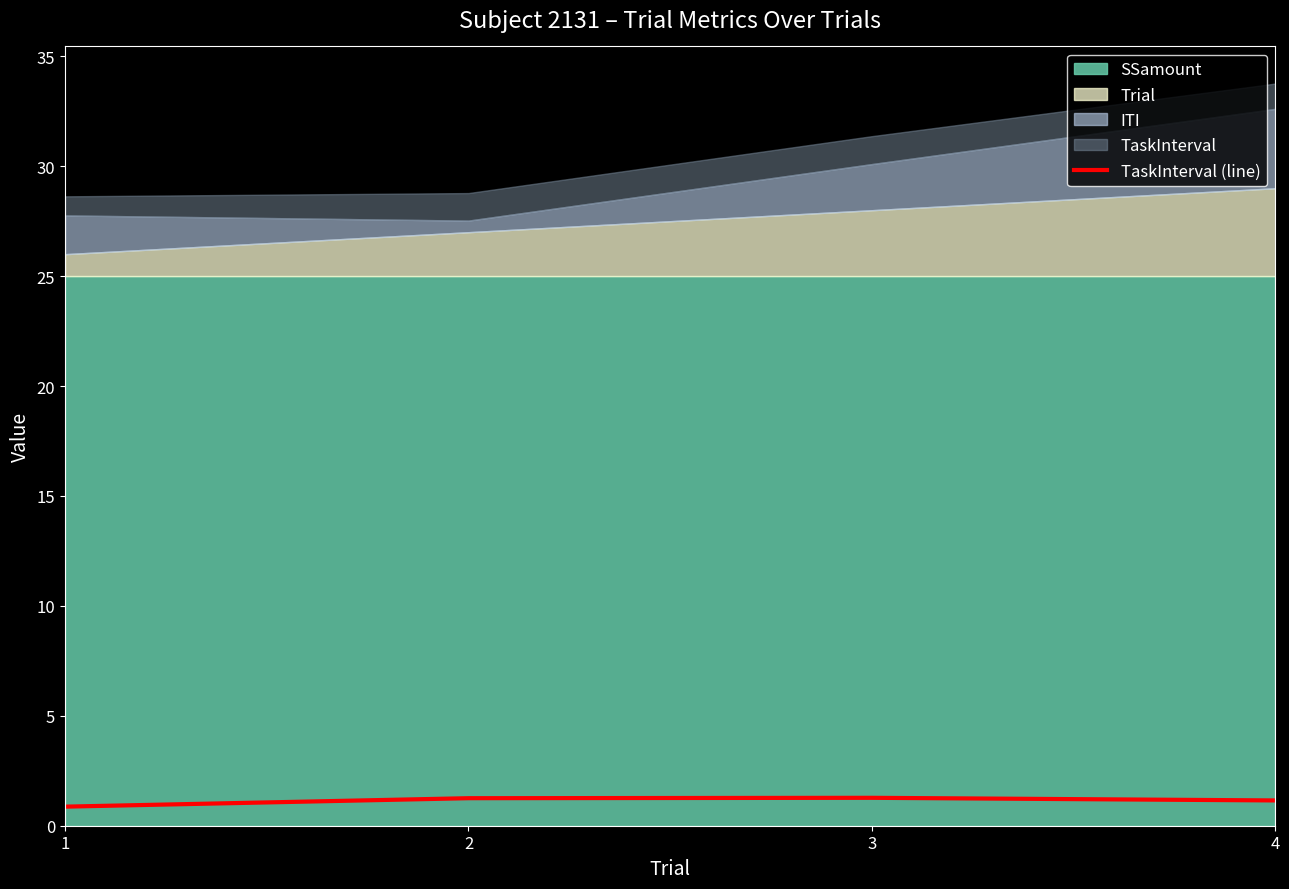

How many interior local peaks does the TaskInterval (line) series have?

1